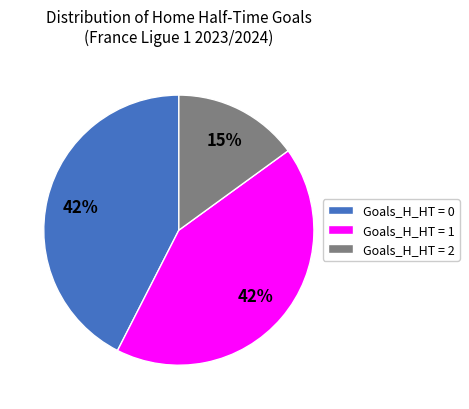

Which slice is the smallest?

Goals_H_HT = 2